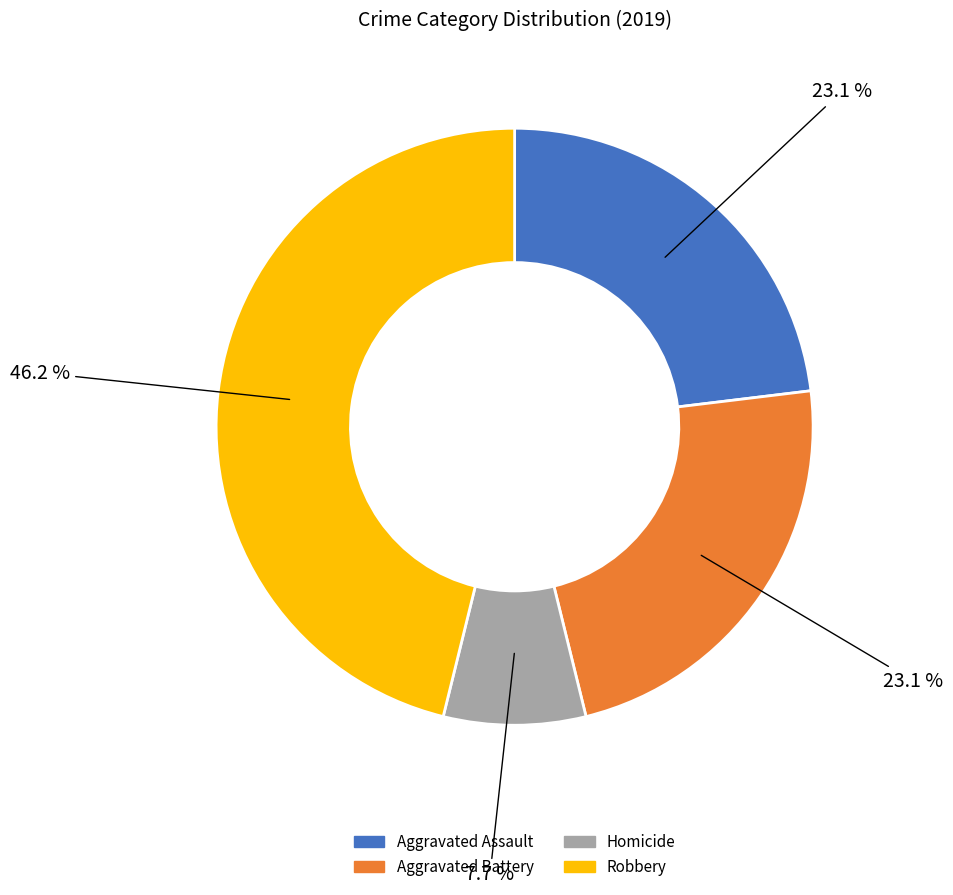

How many slices are in this pie chart?

4